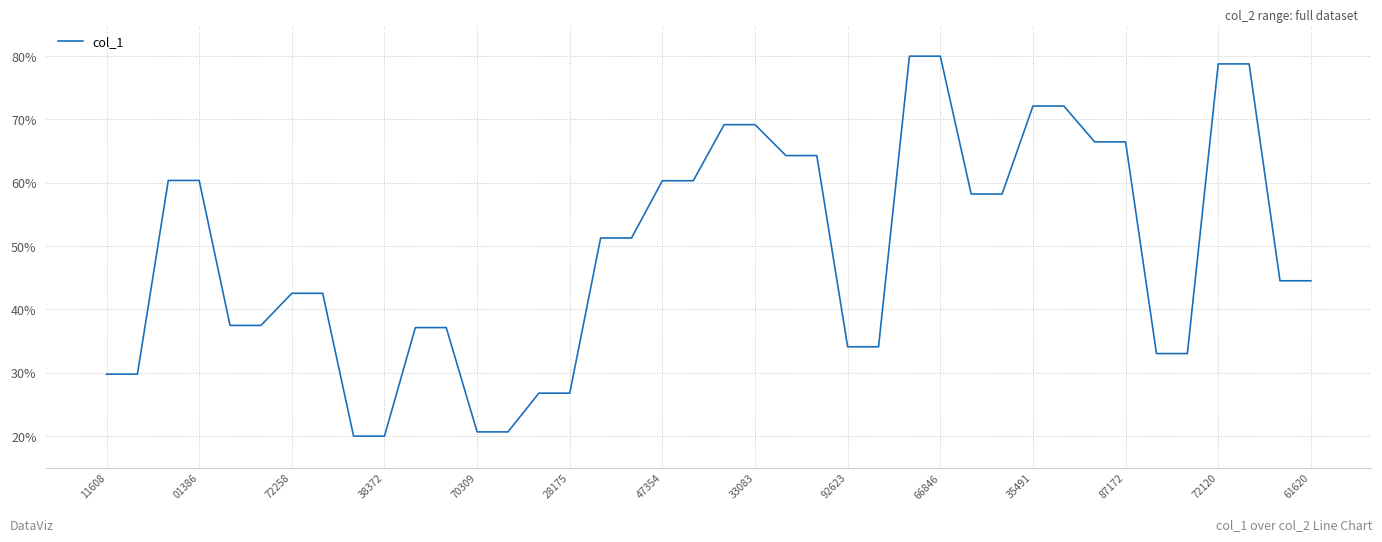

What is the difference between the maximum and minimum values?

60.0